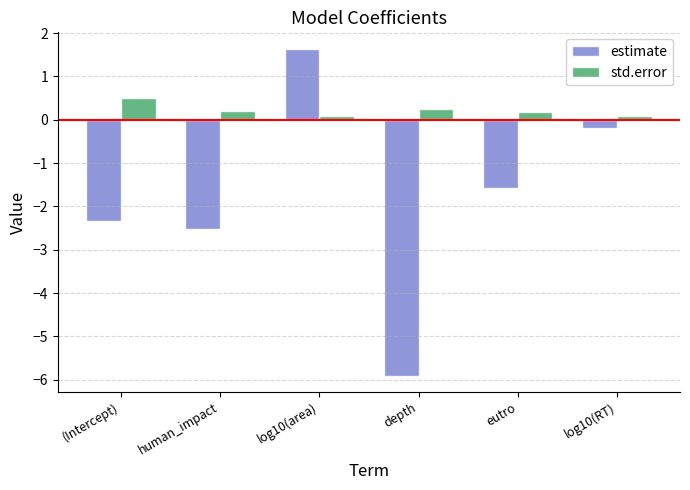

Reading right to left, extract all data points from this chart.

estimate: -0.2	-1.6	-5.9	1.6	-2.5	-2.3
std.error: 0.1	0.2	0.2	0.1	0.2	0.5